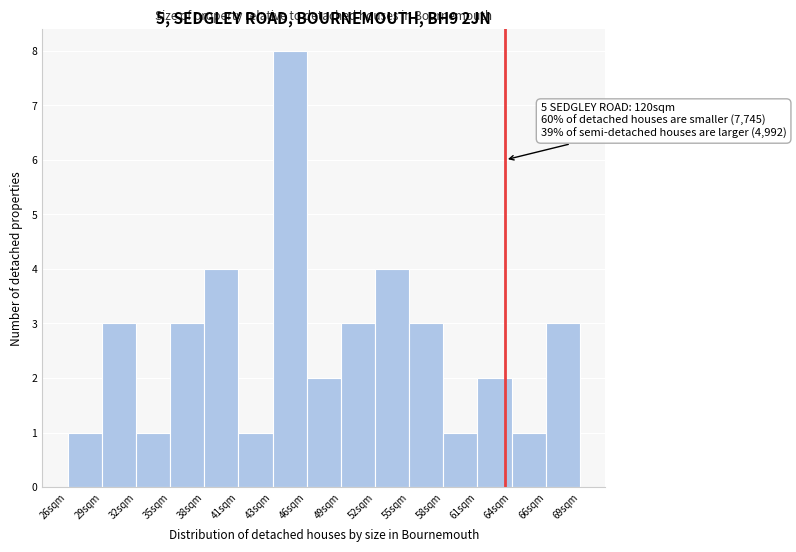

Which range on the x-axis has the tallest bar?

43.5 to 46.5